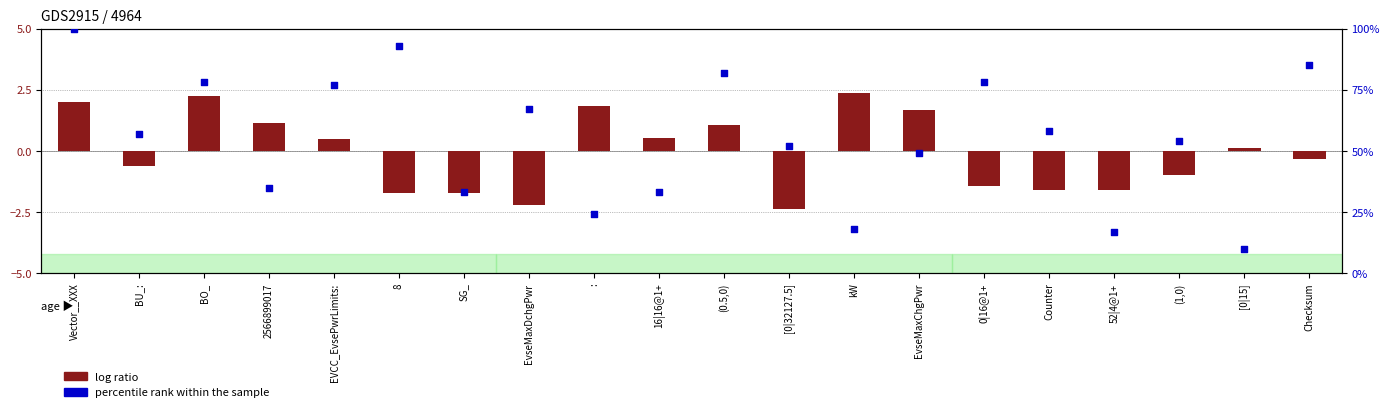

Which series contains the lowest Y value?

log ratio